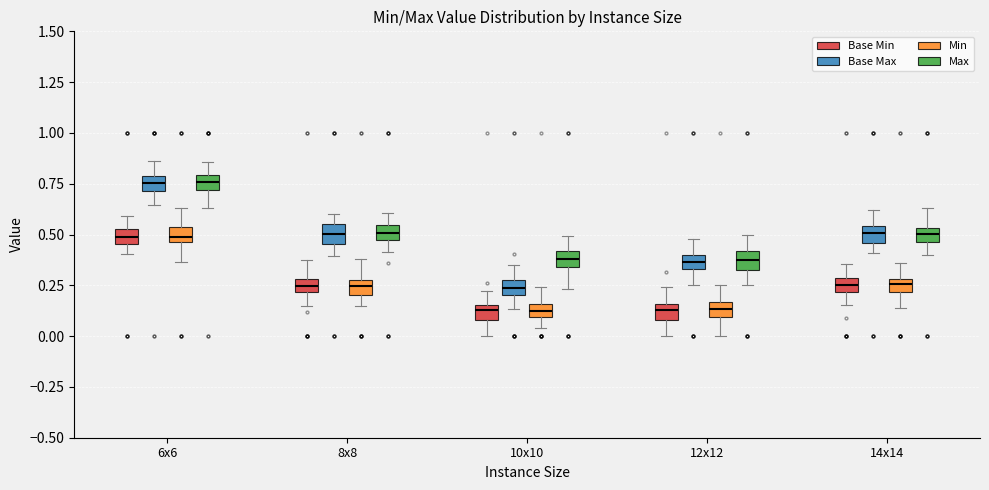

Where is the lower edge of the box for 12x12 (Min) on the y-axis? The values are not printed on the chart, so give them approximately, as read against the axis.

0.10